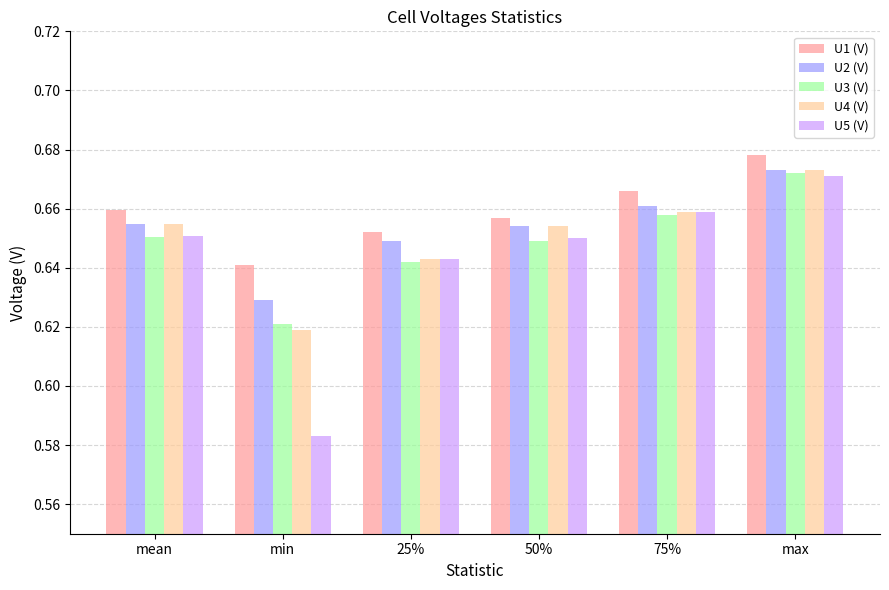

Are the bars grouped side by side (vs. stacked)?

Yes